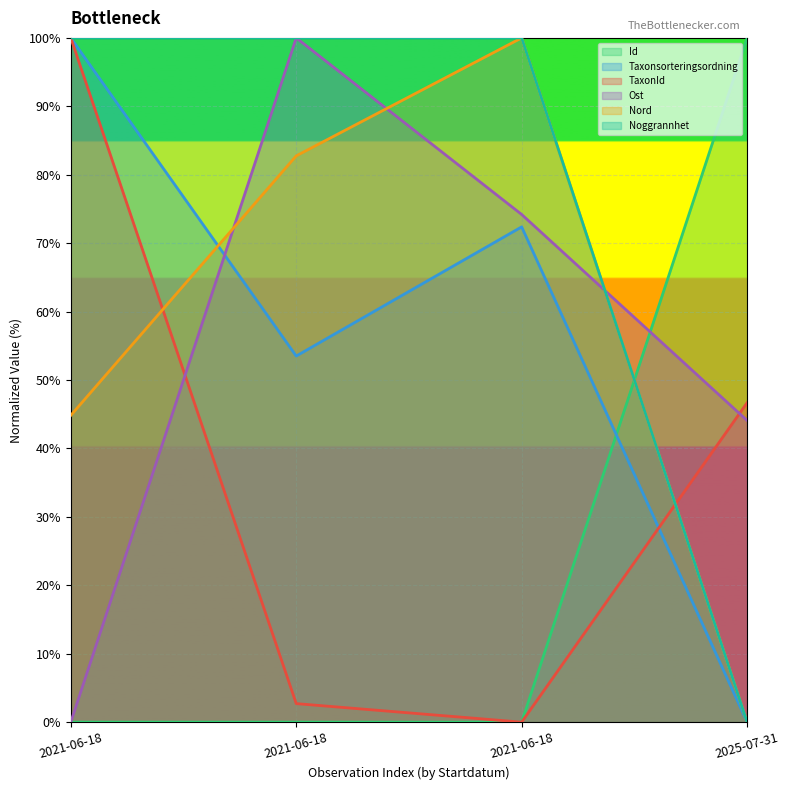

Reading right to left, transcribe all the data shown in this chart.

Id: 2025-07-31=100.0	2021-06-18=0.0	2021-06-18=0.0	2021-06-18=0.0
Taxonsorteringsordning: 2025-07-31=0.0	2021-06-18=72.4	2021-06-18=53.5	2021-06-18=100.0
TaxonId: 2025-07-31=46.7	2021-06-18=0.0	2021-06-18=2.7	2021-06-18=100.0
Ost: 2025-07-31=44.1	2021-06-18=74.2	2021-06-18=100.0	2021-06-18=0.0
Nord: 2025-07-31=0.0	2021-06-18=100.0	2021-06-18=82.8	2021-06-18=44.8
Noggrannhet: 2025-07-31=0.0	2021-06-18=100.0	2021-06-18=100.0	2021-06-18=100.0